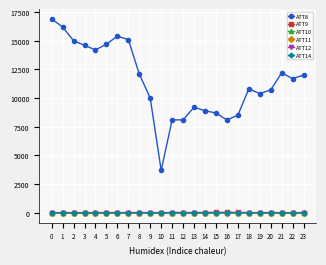

True or false: ATT12 has more than 0 points higher than both neighbors.

True